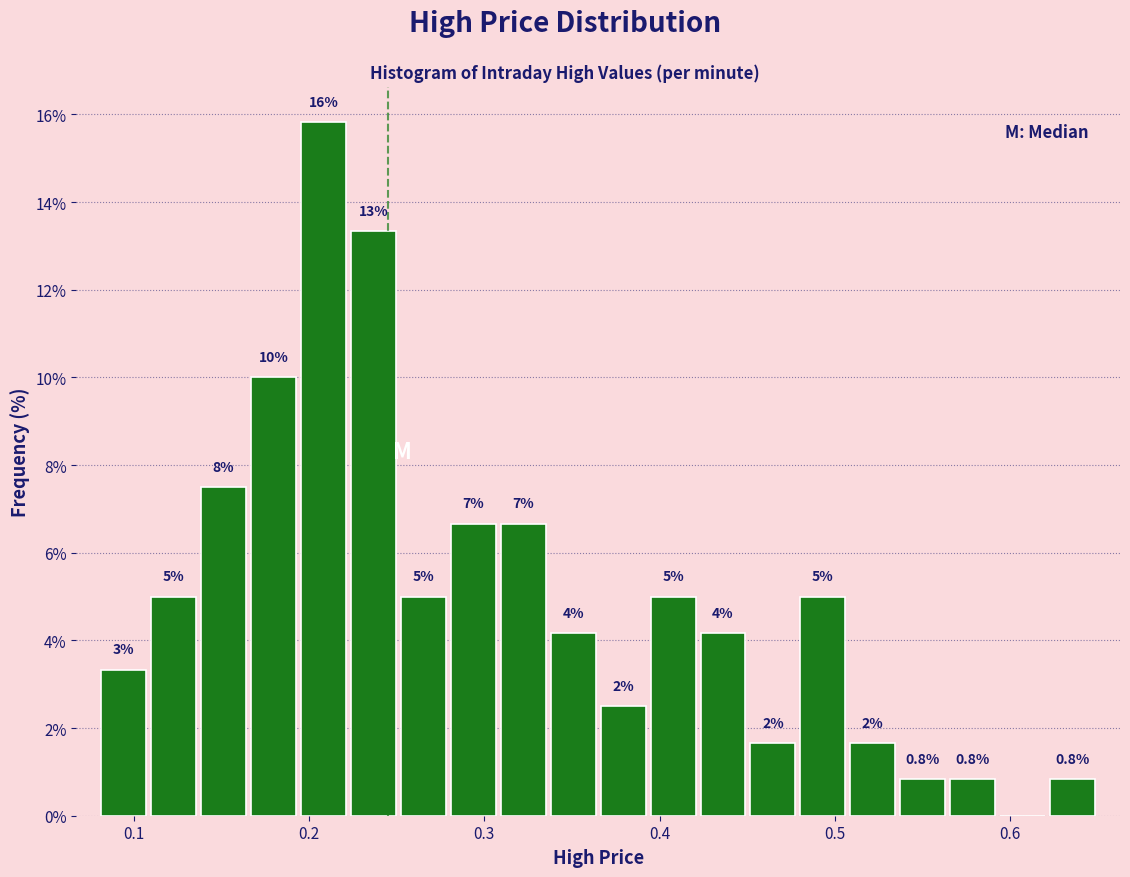

Read against the x-axis, roughly where is the centre of the tallest bar?

0.21